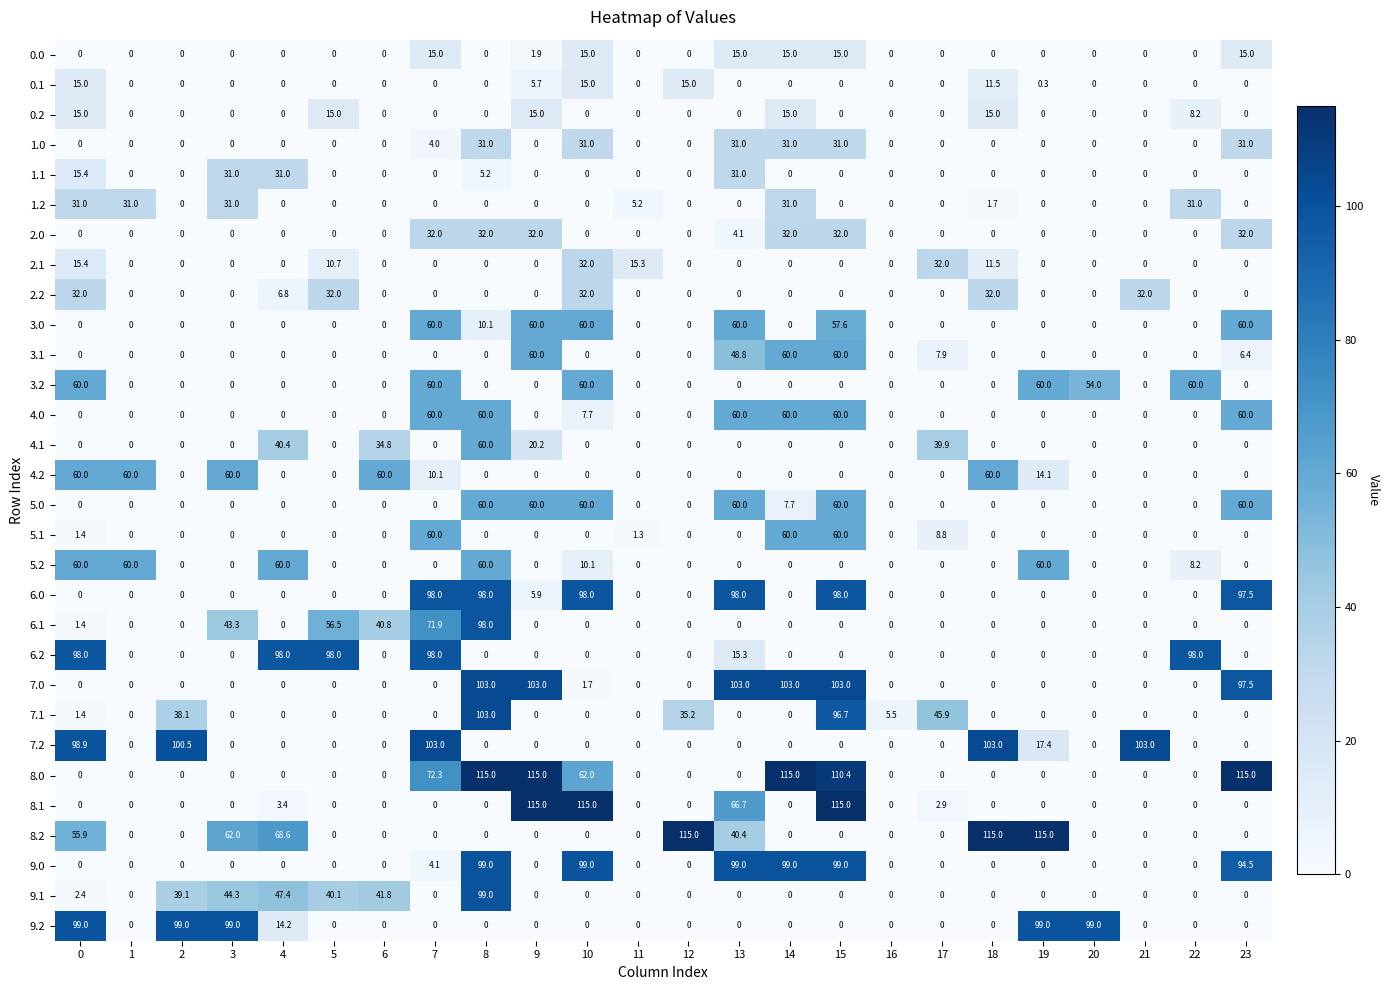

True or false: 5.2 has a value of 15.1 at 10.

False